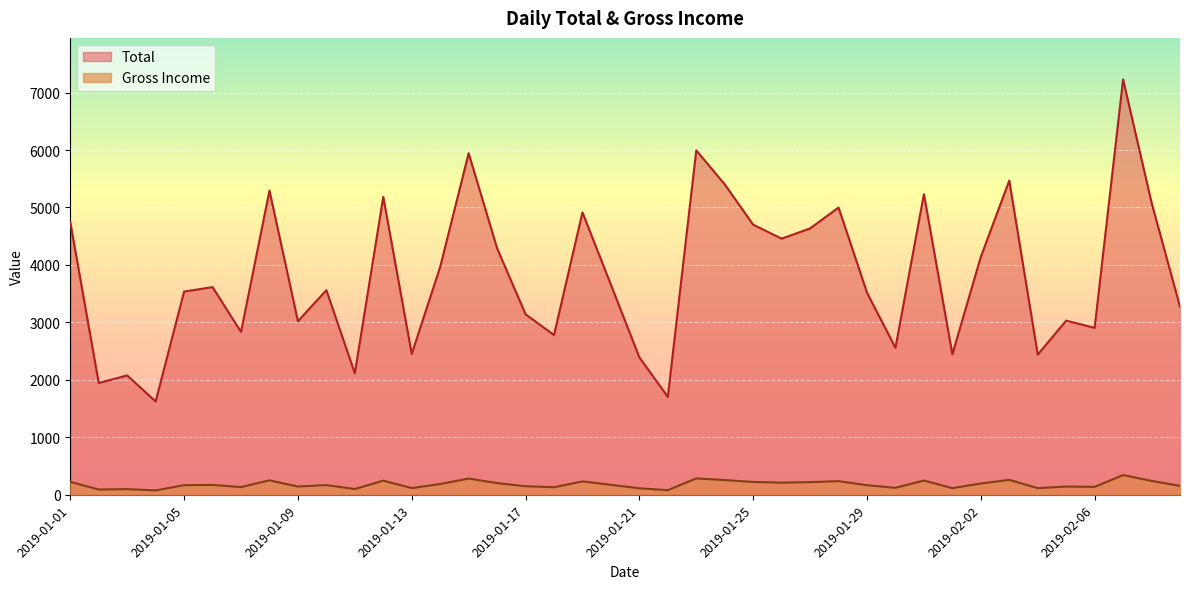

Reading left to right, extract all data points from this chart.

Total: 4745.2	1945.5	2078.1	1623.7	3536.7	3614.2	2834.2	5293.7	3021.3	3560.9	2115.0	5184.8	2451.2	3966.6	5944.3	4289.1	3142.8	2780.5	4914.7	3655.4	2392.1	1704.8	5994.2	5402.1	4700.4	4457.5	4635.9	4999.7	3516.6	2558.3	5232.5	2444.5	4140.9	5467.9	2439.5	3031.1	2905.4	7228.2	5084.7	3271.9
Gross Income: 226.0	92.6	99.0	77.3	168.4	172.1	135.0	252.1	143.9	169.6	100.7	246.9	116.7	188.9	283.1	204.2	149.7	132.4	234.0	174.1	113.9	81.2	285.4	257.2	223.8	212.3	220.8	238.1	167.5	121.8	249.2	116.4	197.2	260.4	116.2	144.3	138.4	344.2	242.1	155.8